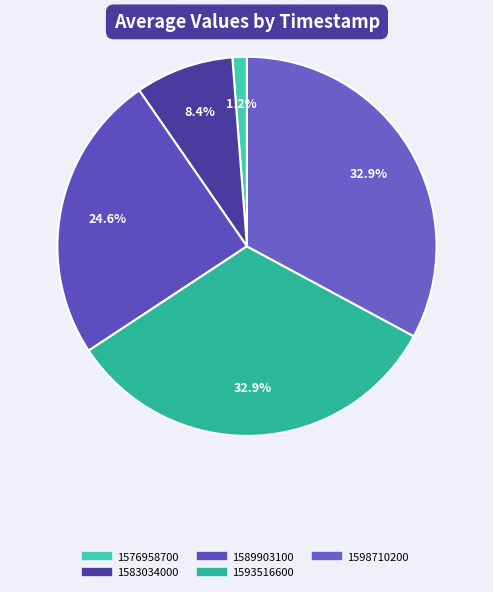

How many slices are in this pie chart?

5